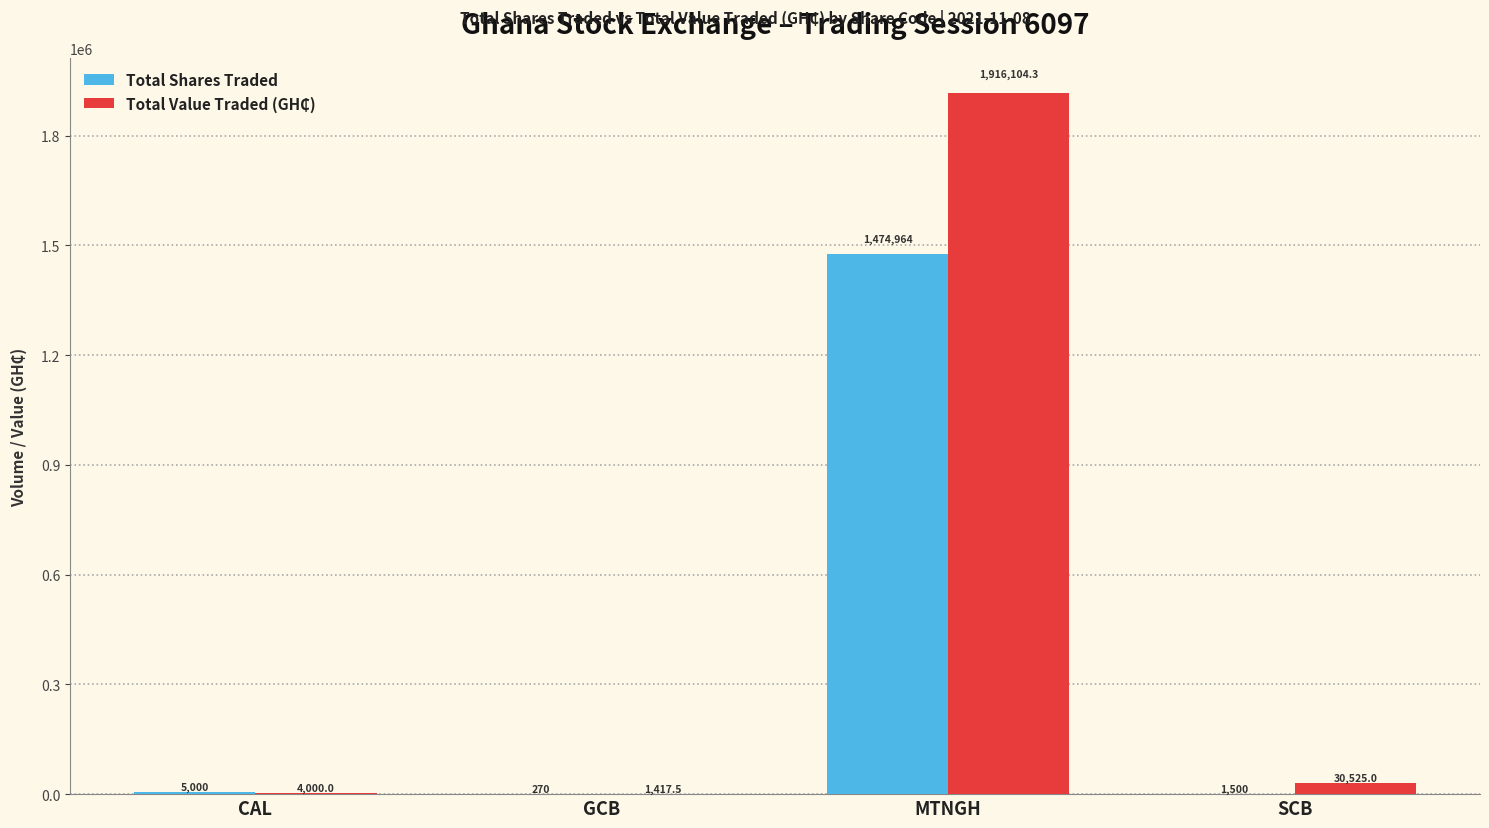

Are the bars grouped side by side (vs. stacked)?

Yes